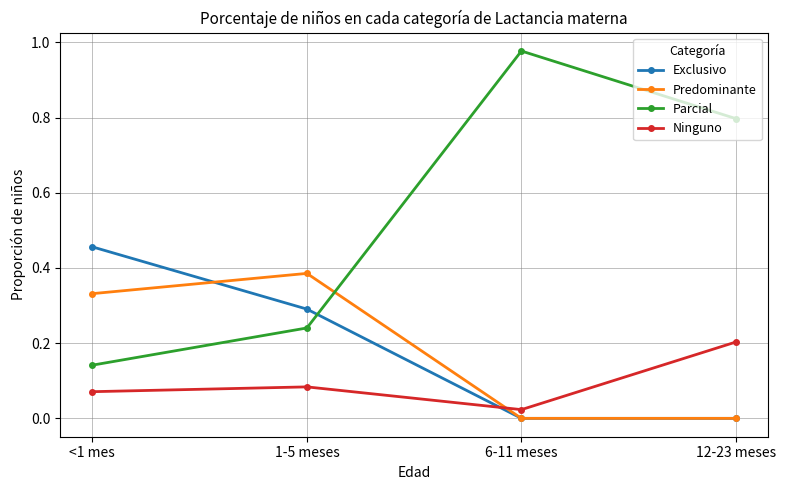

What is the label of the 2nd point from the right?

6-11 meses